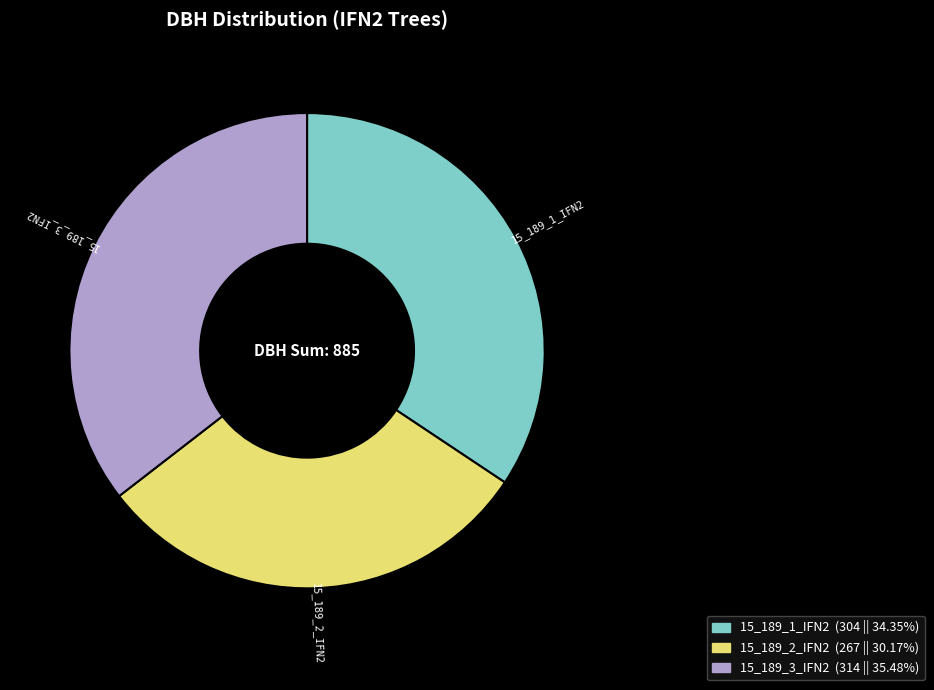

Which slice is the smallest?

15_189_2_IFN2